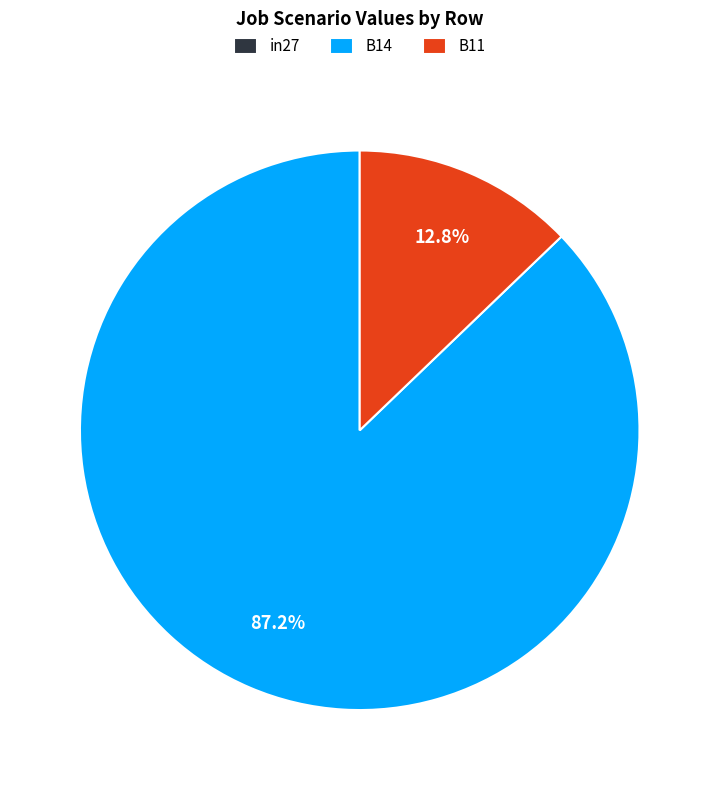

What portion of the pie excludes B14?

12.8%